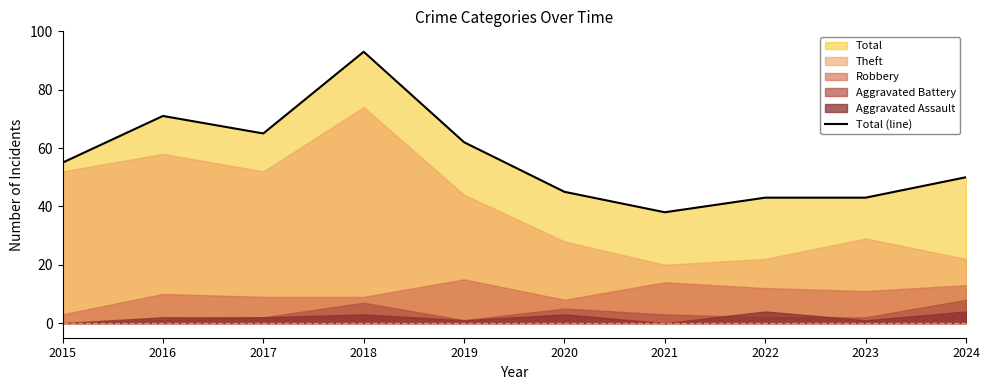

What is the change in value from 2019 to 2023?

-19